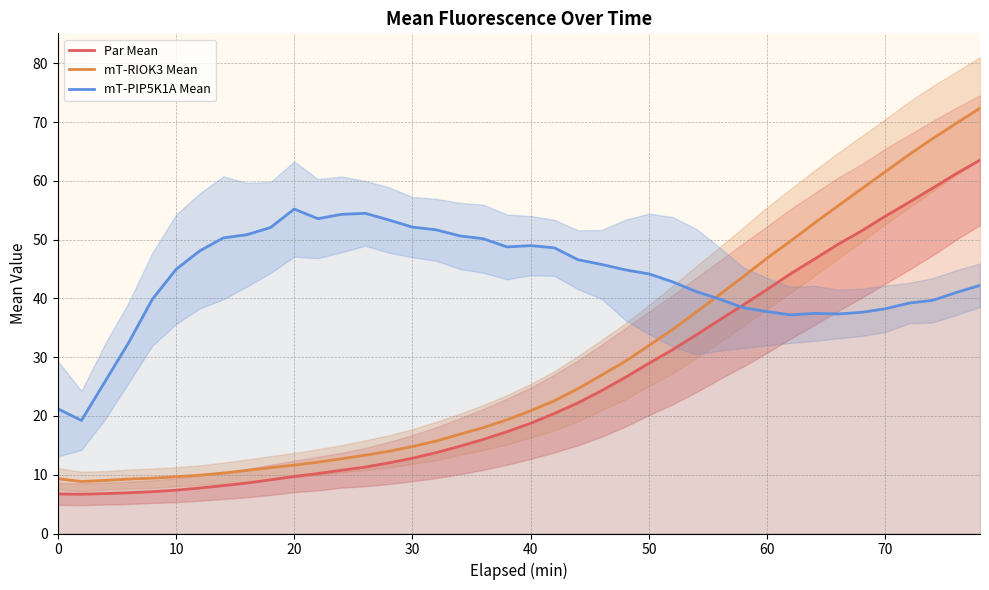

What is the maximum value for mT-PIP5K1A Mean?

55.2